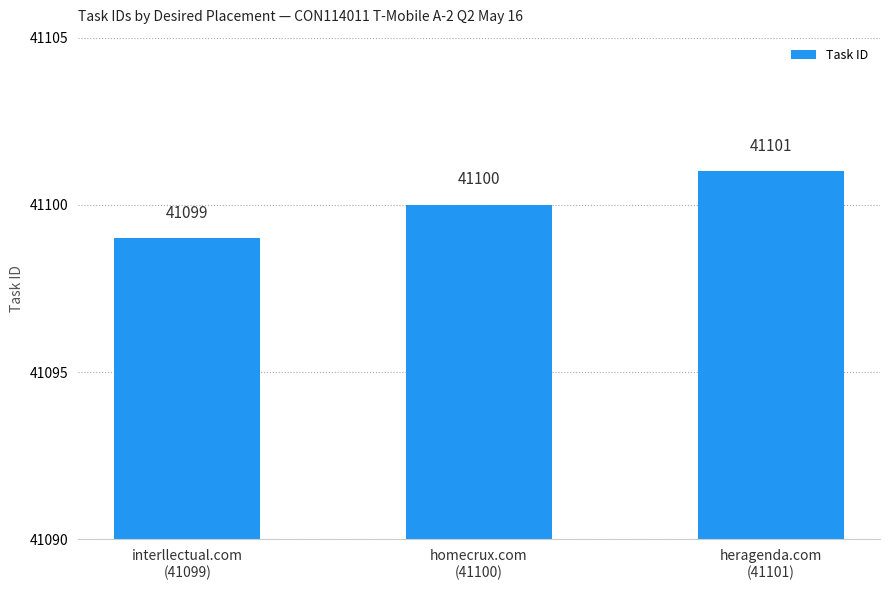

Which category has the lowest value across all series?

interllectual.com
(41099)